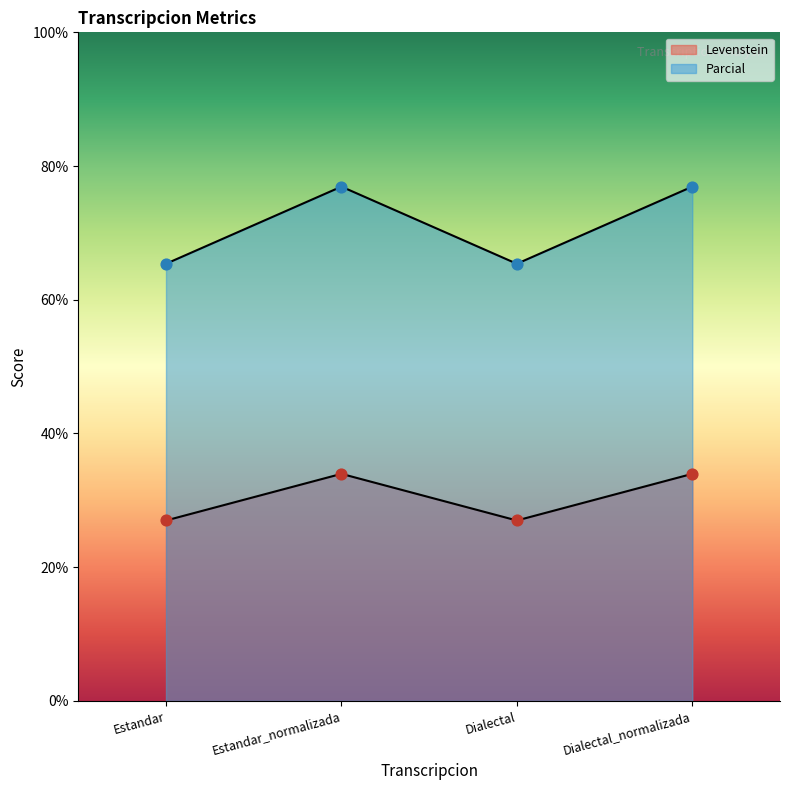

What is the total value across all series at Dialectal?

92.4